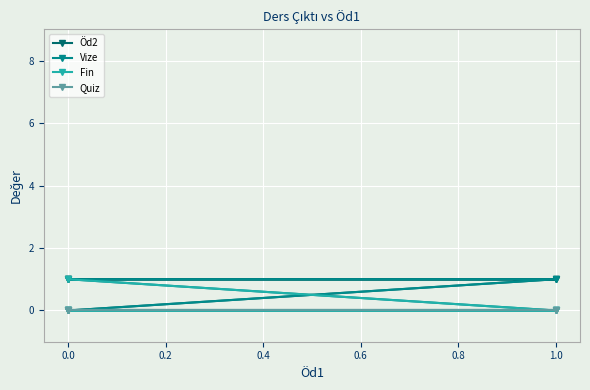

Is the value of Quiz at 0.0 greater than the value of Öd2 at 0.0?

No